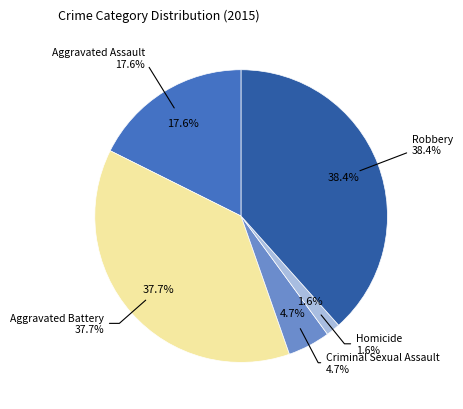

To the nearest percent, what portion does Homicide represent?

2%